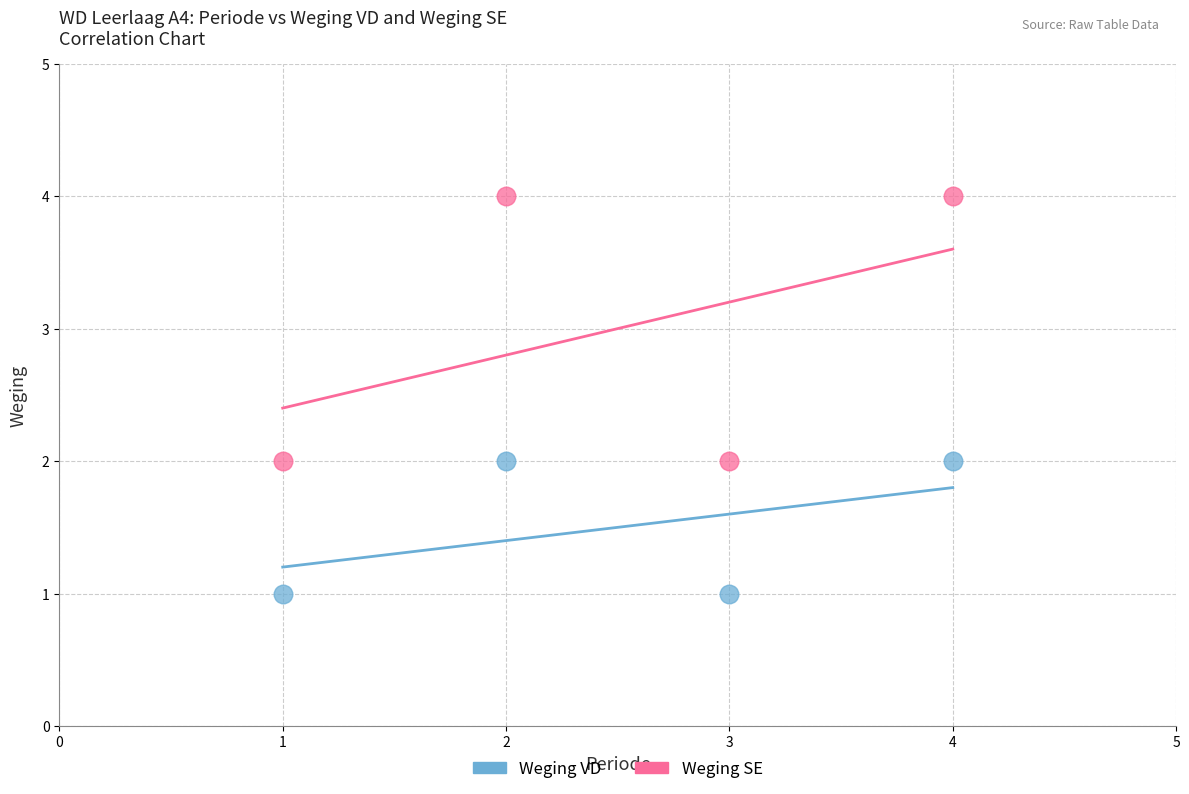

Which series contains the lowest Y value?

Weging VD